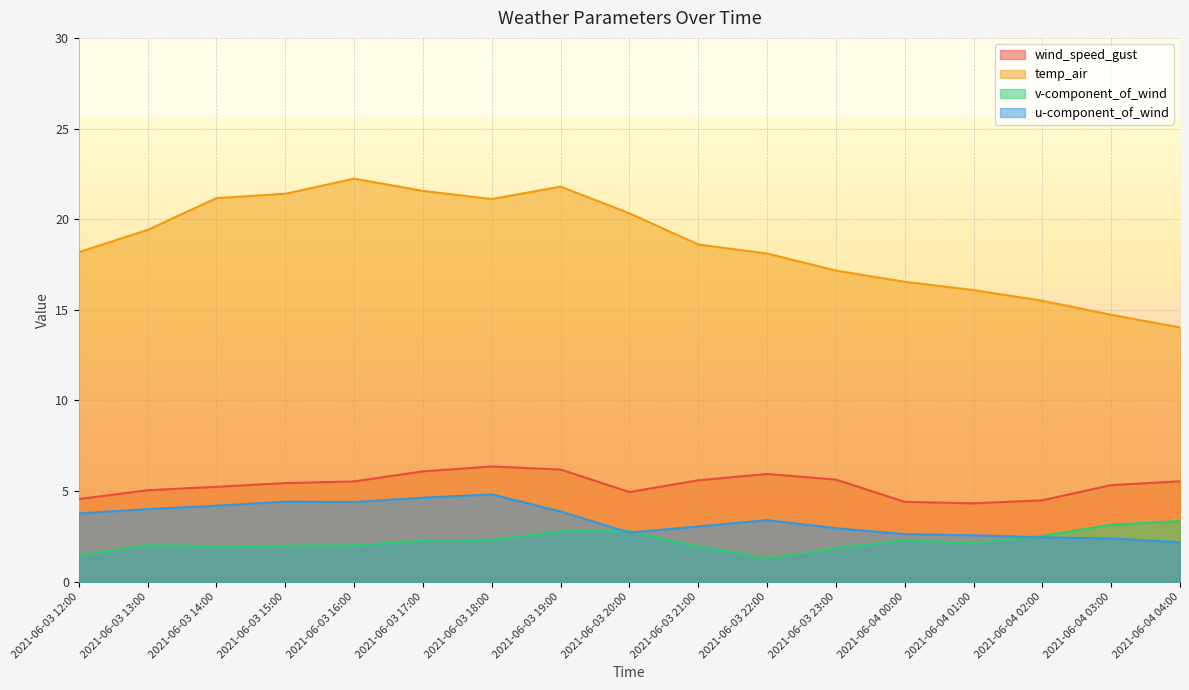

Is the value of v-component_of_wind at 2021-06-03 20:00 greater than the value of u-component_of_wind at 2021-06-03 18:00?

No